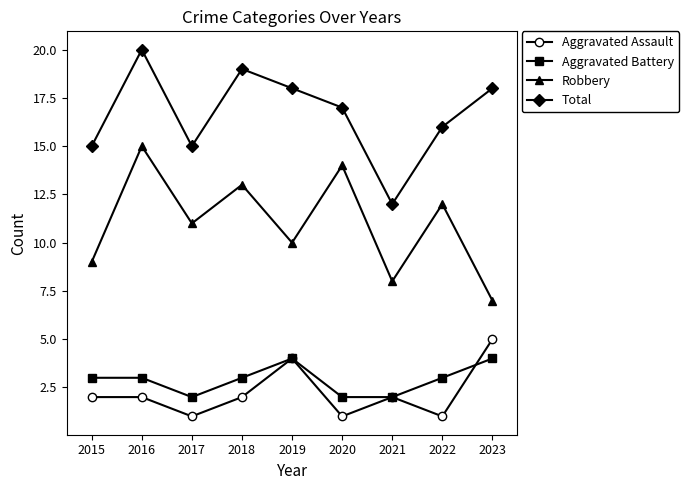

True or false: Aggravated Assault has more than 0 points higher than both neighbors.

True